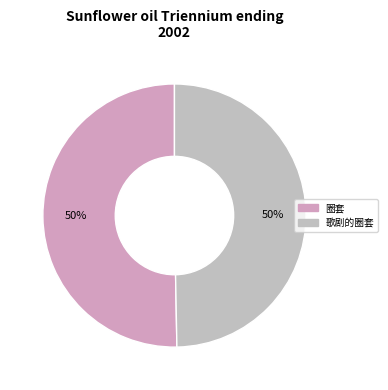

The 圈套 slice represents 64% of the pie. True or false?

False